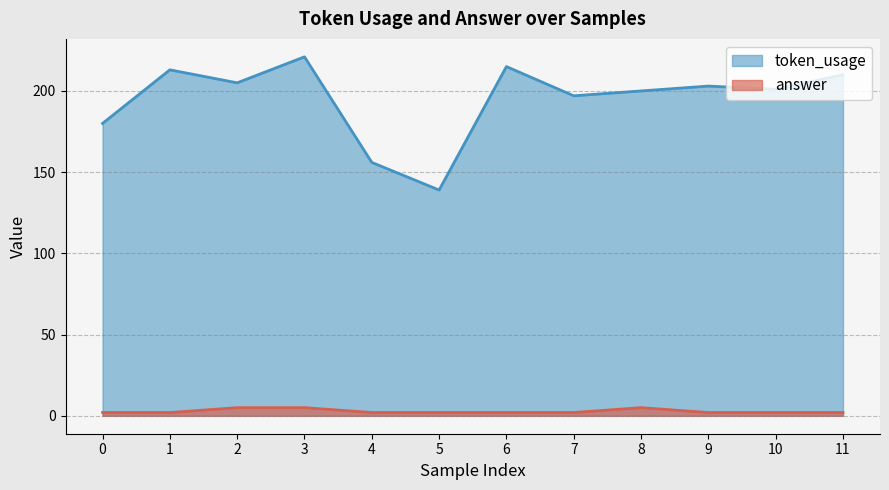

Reading left to right, transcribe all the data shown in this chart.

token_usage: 180	213	205	221	156	139	215	197	200	203	201	210
answer: 2	2	5	5	2	2	2	2	5	2	2	2